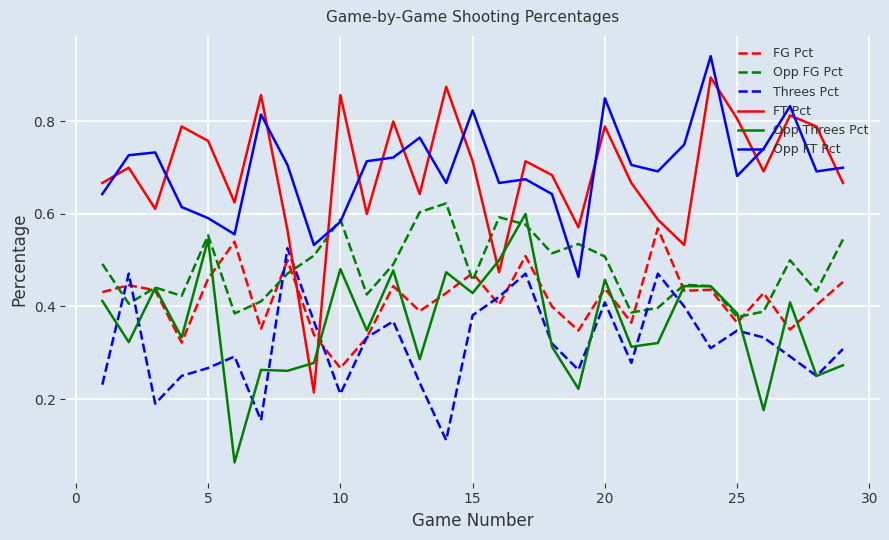

True or false: Threes Pct and Opp FT Pct intersect in this chart.

False